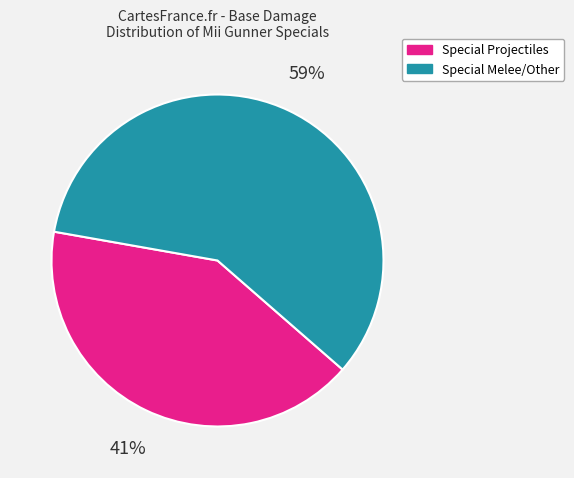

Is there a majority slice in this chart?

Yes